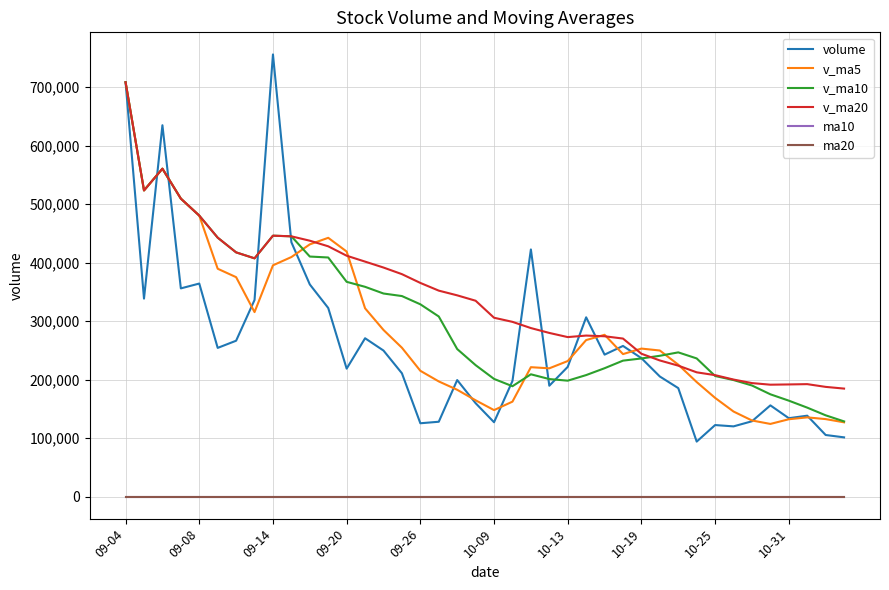

True or false: v_ma10 and volume cross at least once.

True